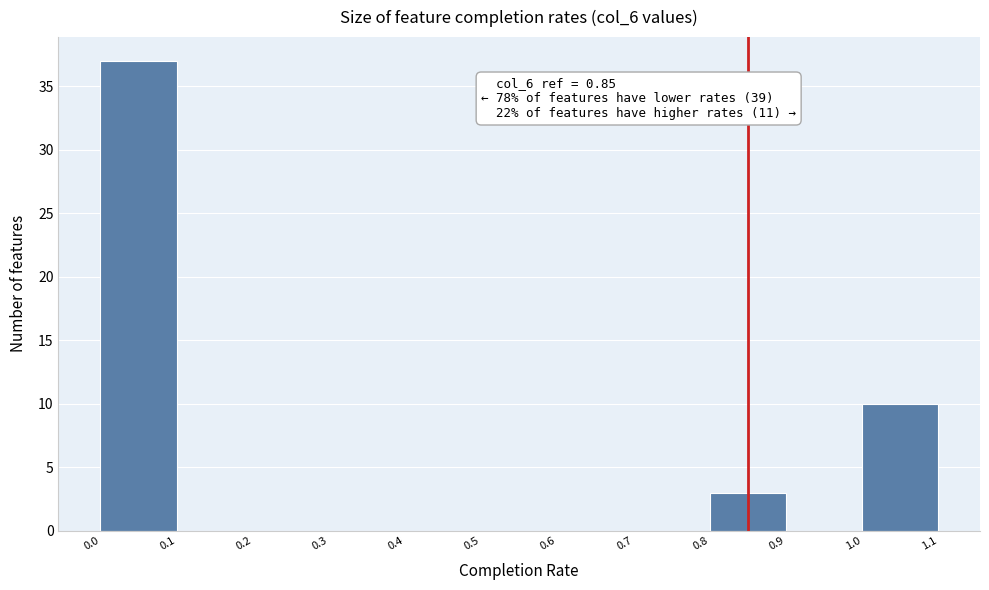

Which range on the x-axis has the tallest bar?

0.0 to 0.1